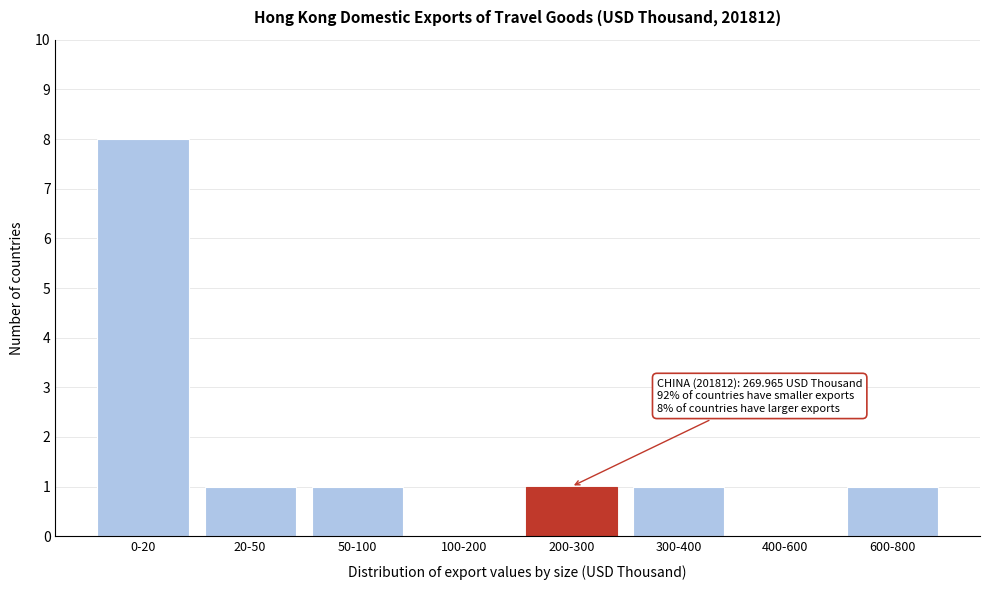

Reading left to right, what are all the values shown in this chart?

0-20=8	20-50=1	50-100=1	100-200=0	200-300=1	300-400=1	400-600=0	600-800=1